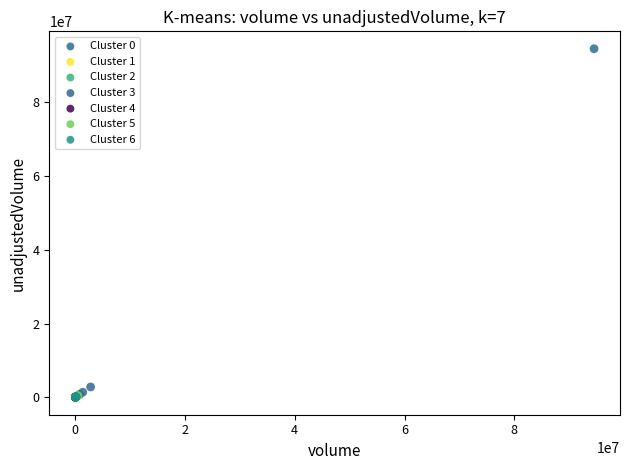

What are all the series names shown in the legend?

Cluster 0, Cluster 1, Cluster 2, Cluster 3, Cluster 4, Cluster 5, Cluster 6